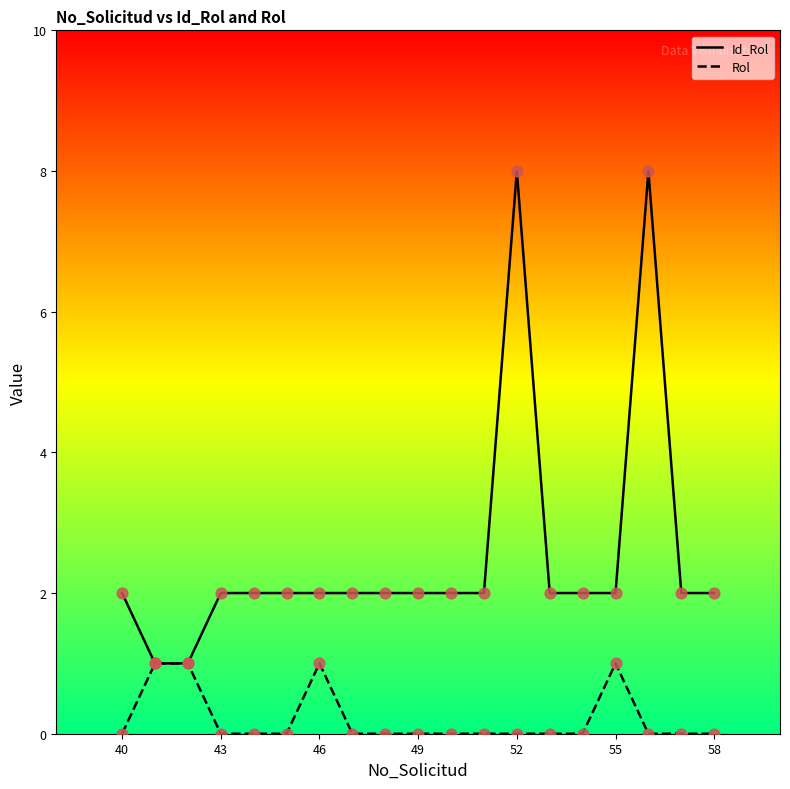

What are all the series names shown in the legend?

Id_Rol, Rol